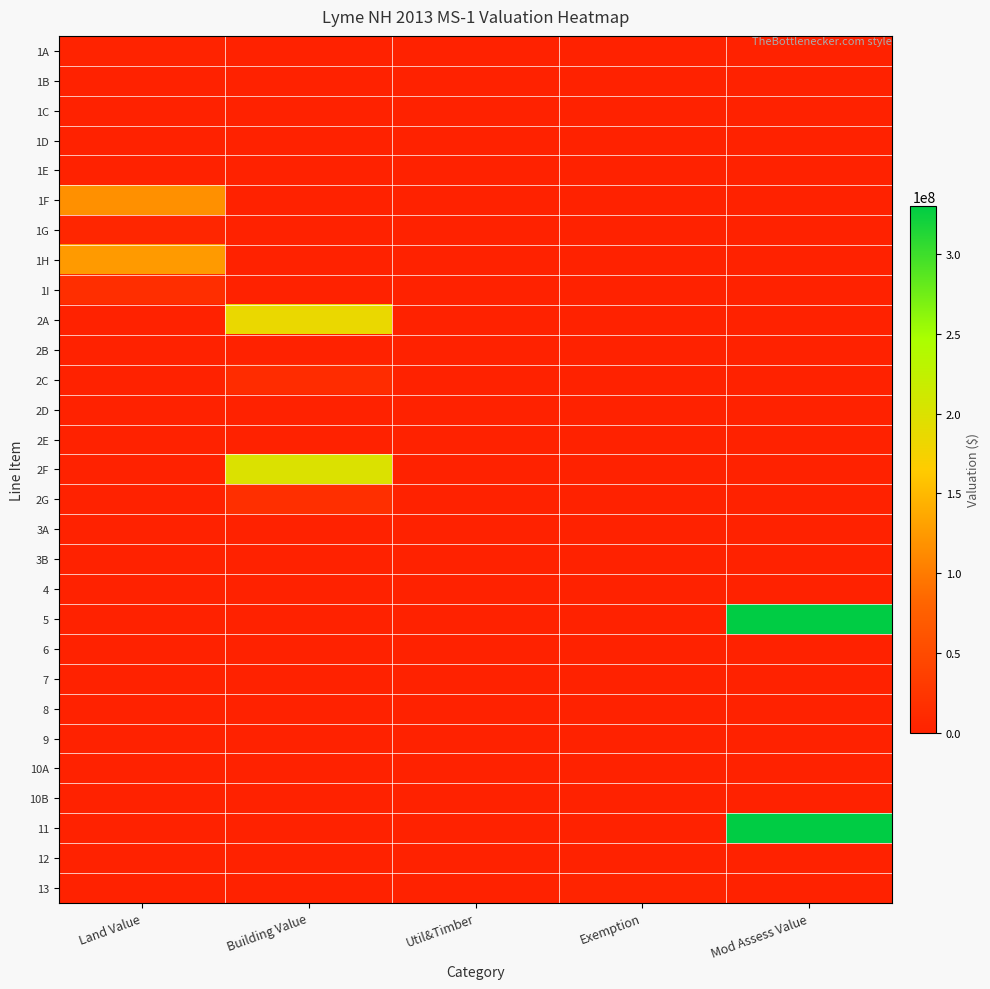

Which category has the highest value across all series?

Mod Assess Value